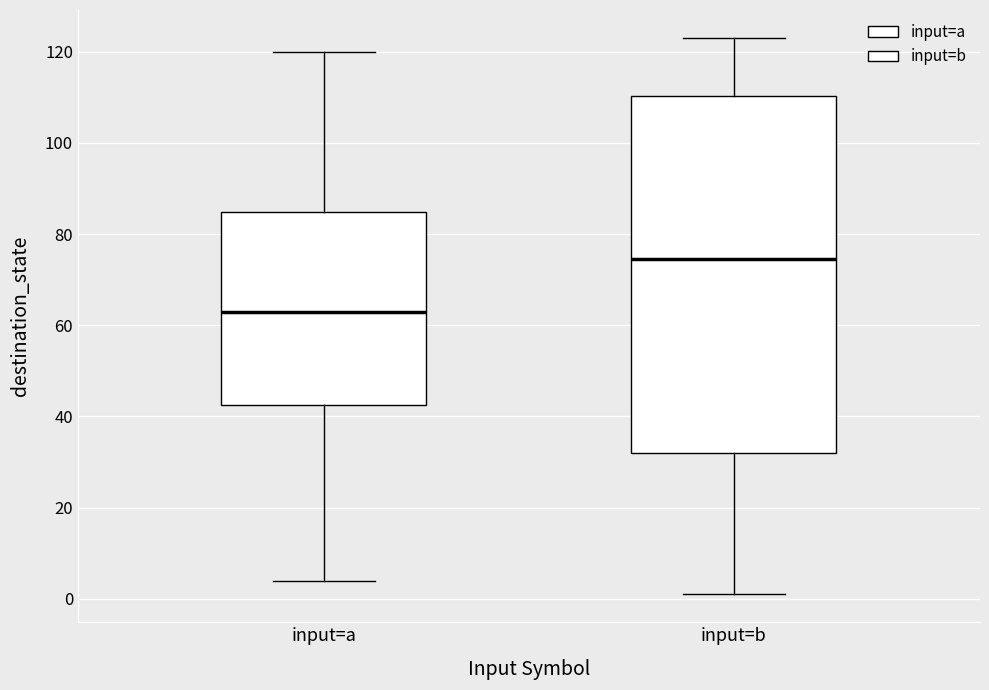

Reading left to right, read every box against the y-axis: the position of its median line, the range the box covers, and the ends of its whiskers. The values are not printed on the chart, so give them approximately, as read against the axis.

input=a: median 64, box 42 to 84, whiskers 4 to 120
input=b: median 74, box 32 to 110, whiskers 2 to 124